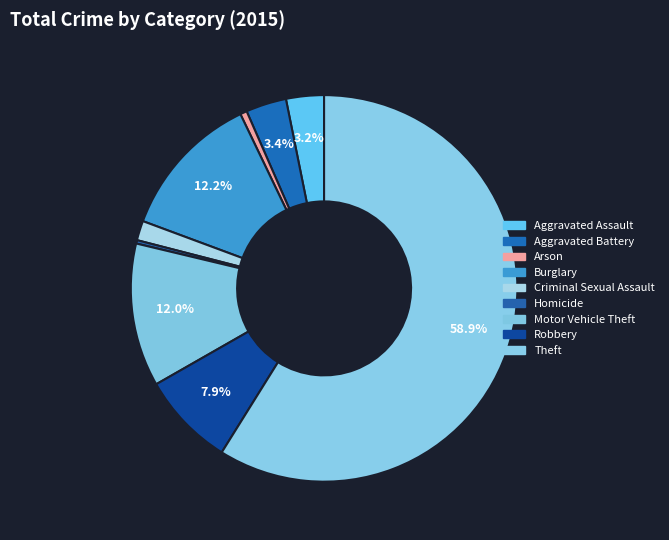

To the nearest percent, what percentage of the pie is Arson?

1%